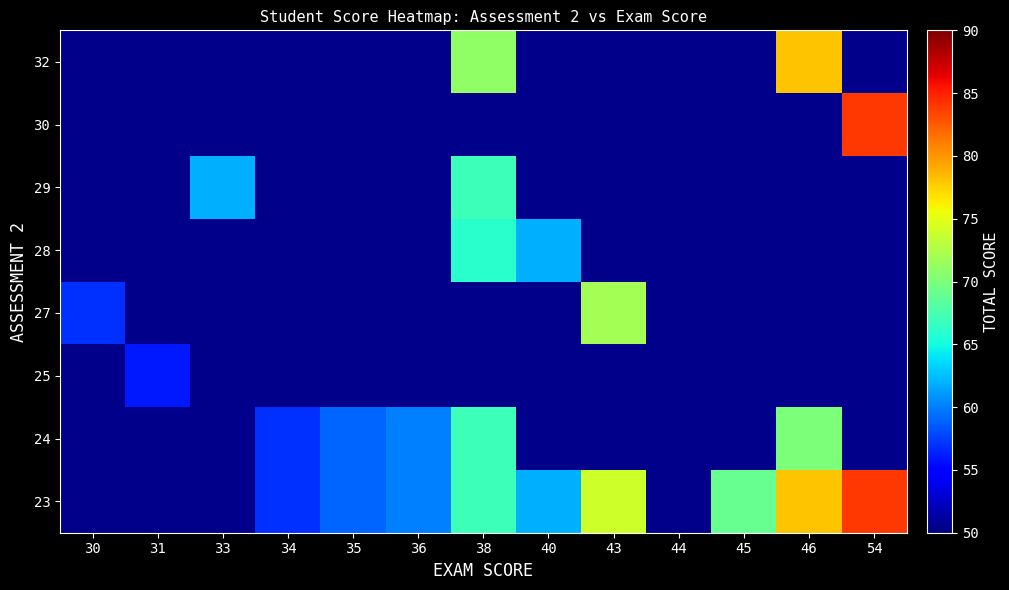

Is the value of 23 at 34 greater than the value of 24 at 38?

No